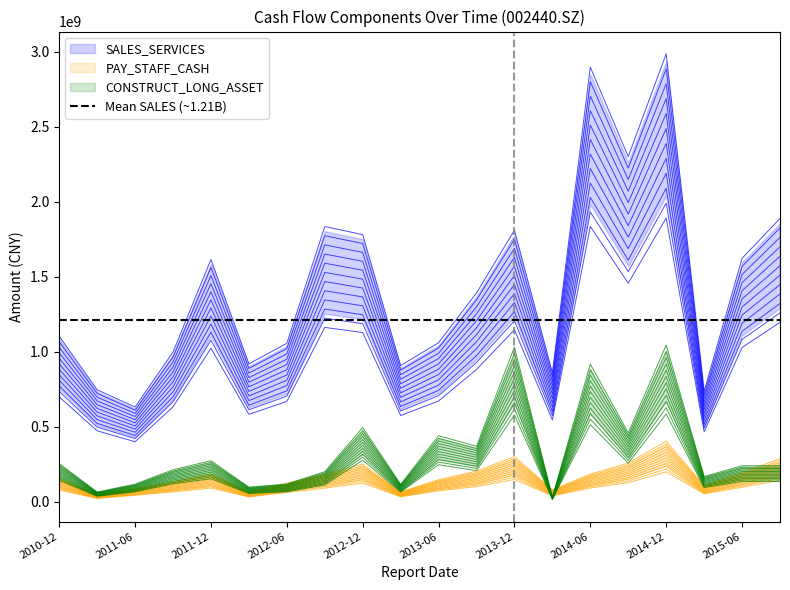

At which label does PAY_STAFF_CASH reach its peak?

2014-12